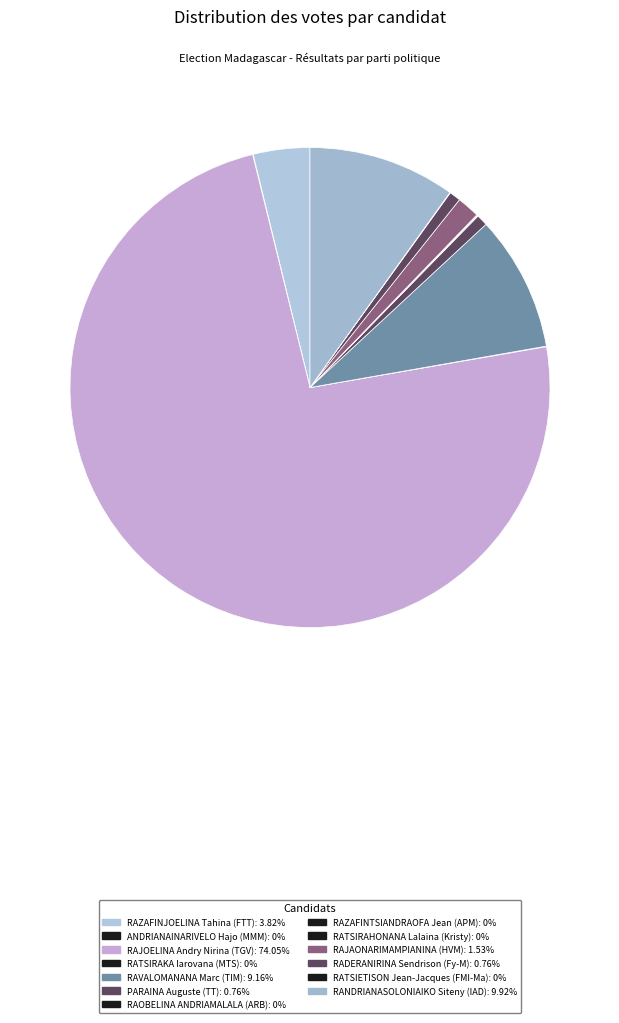

How many slices are in this pie chart?

13